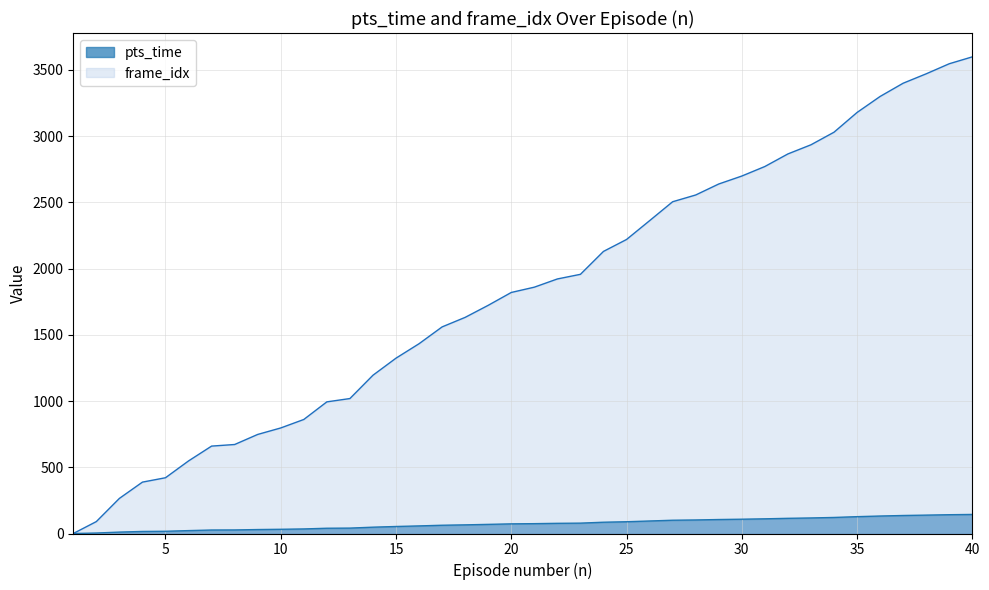

What is the highest value of the frame_idx series?

3599.0